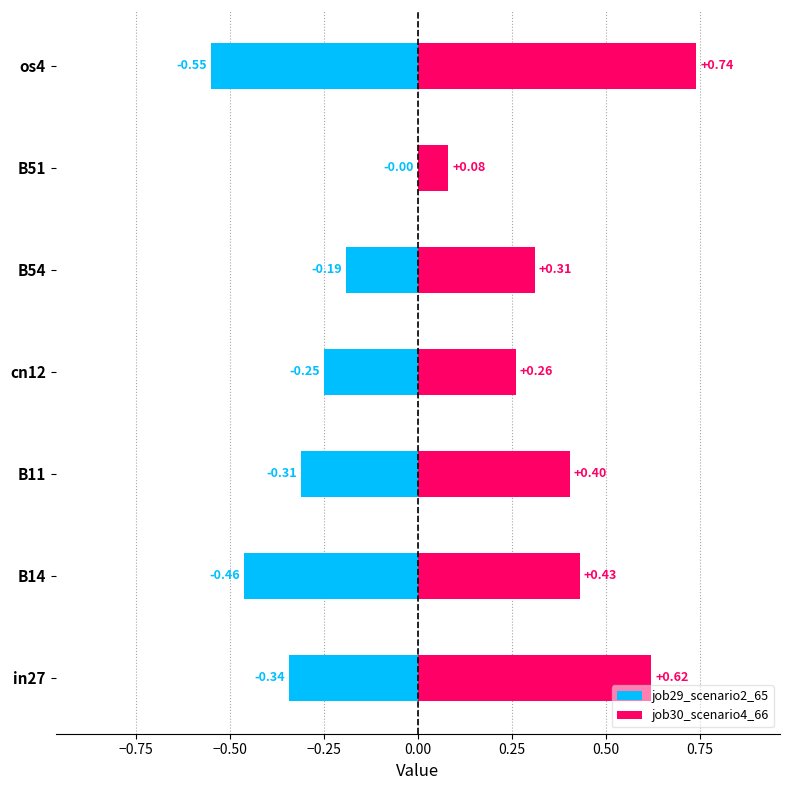

Which series changed the most between B11 and B54?

job29_scenario2_65